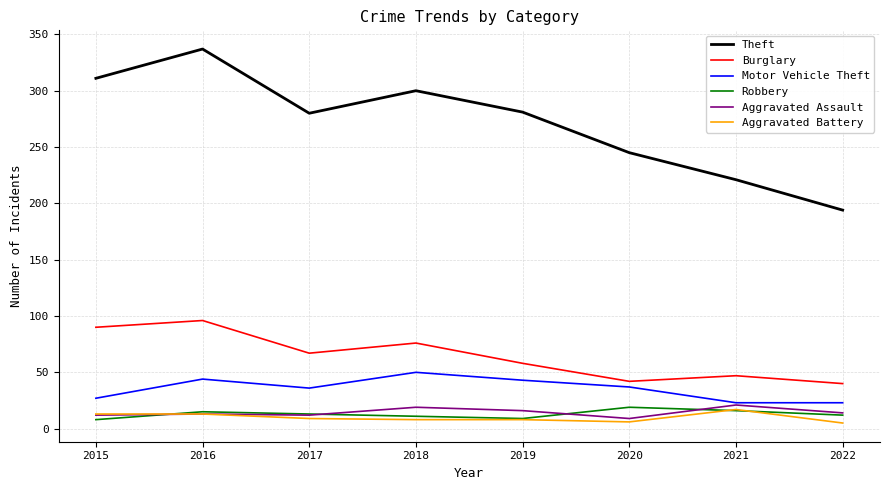

True or false: Burglary and Theft intersect in this chart.

False